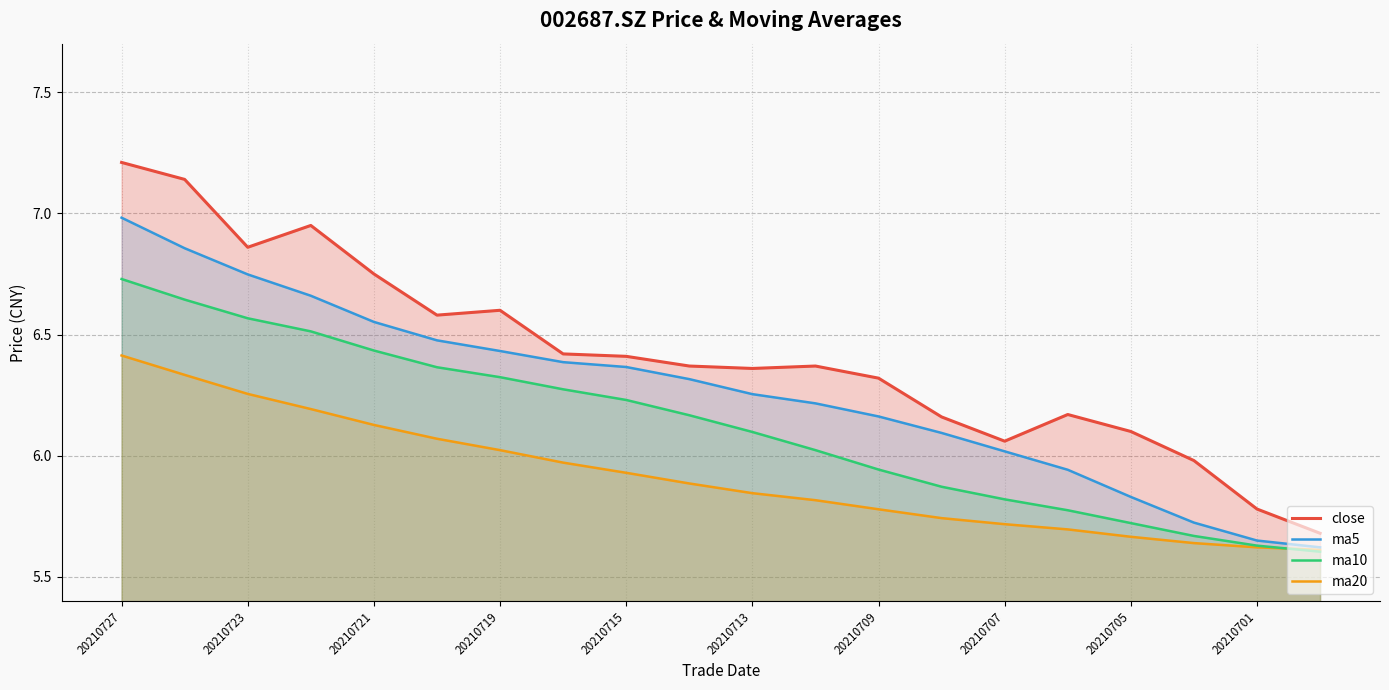

True or false: ma20 has more than 2 interior local peaks.

False